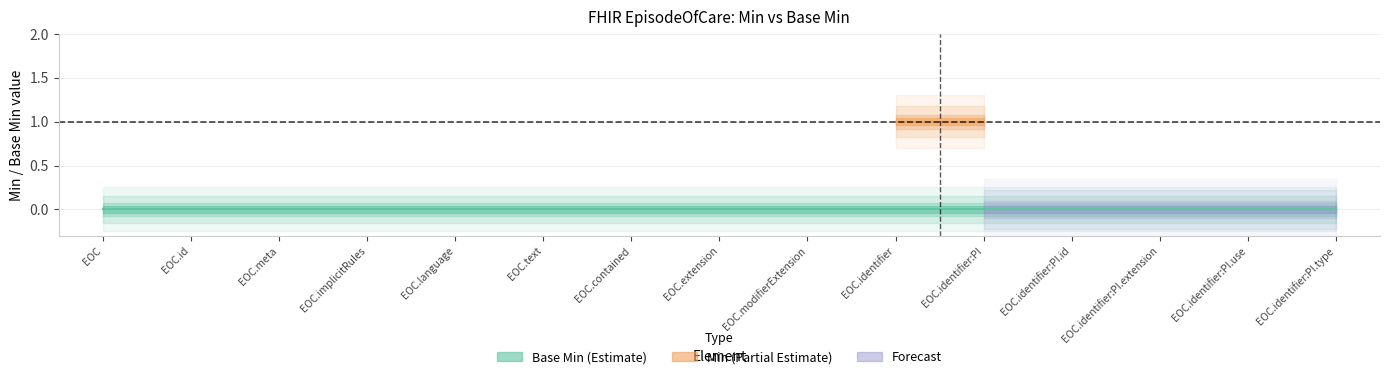

True or false: Min and Base Min intersect in this chart.

False